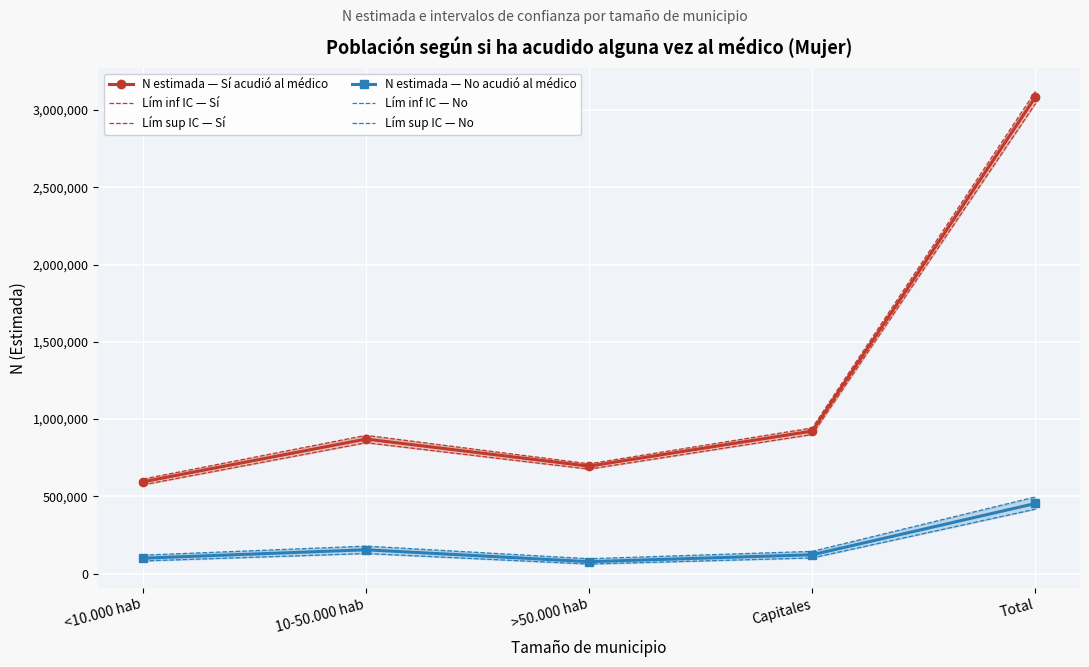

What is the maximum value for Lím inf IC — Sí?

3040766